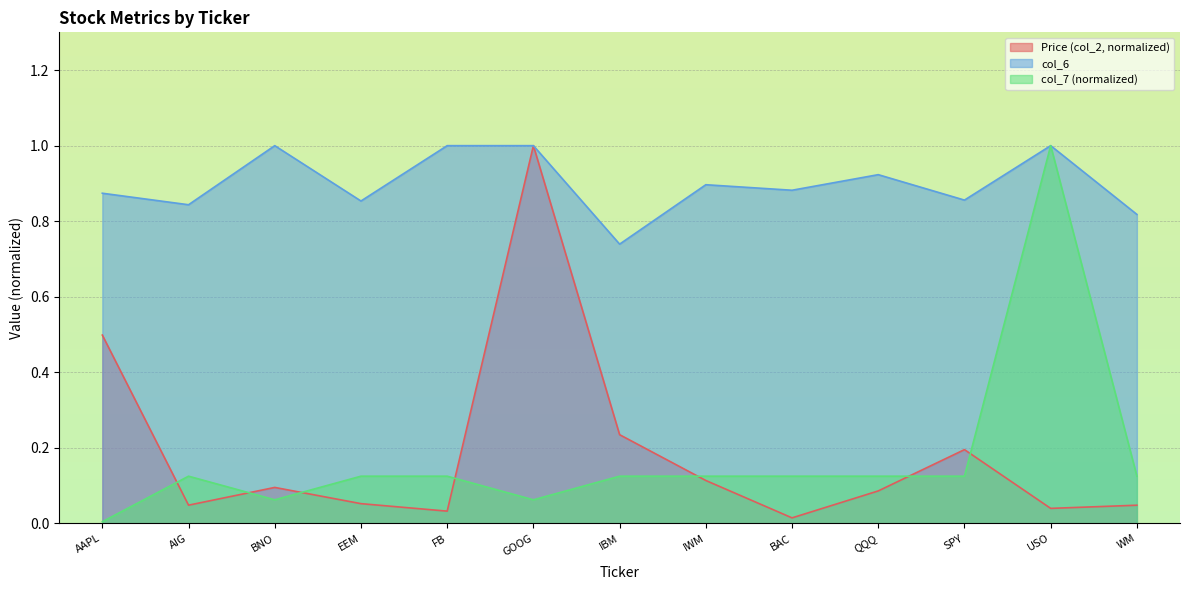

Is the value of Price (col_2) at QQQ greater than the value of col_7 at FB?

No